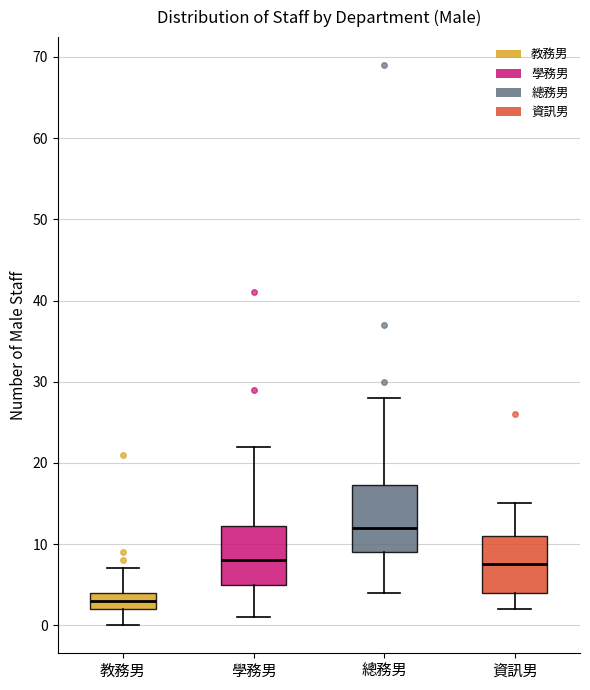

Reading left to right, transcribe this box plot: for each box, give where its median line is, the range the box spans, and where its two whiskers end, as read against the y-axis. The values are not printed on the chart, so give them approximately, as read against the axis.

教務男: median 3, box 2 to 4, whiskers 0 to 7
學務男: median 8, box 5 to 12, whiskers 1 to 22
總務男: median 12, box 9 to 17, whiskers 4 to 28
資訊男: median 8, box 4 to 11, whiskers 2 to 15